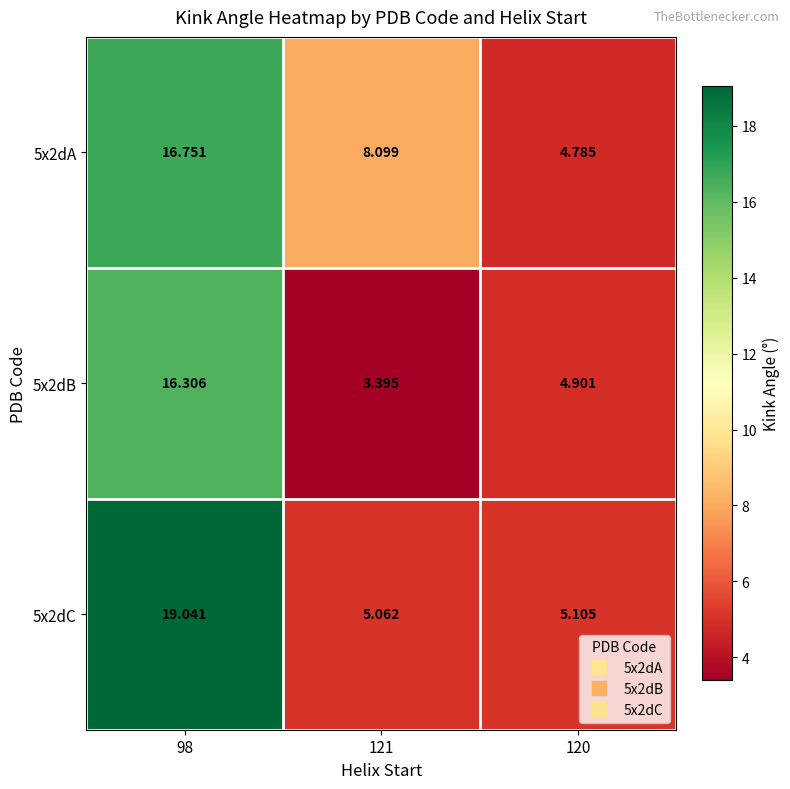

Is the value of 5x2dB at 120 greater than the value of 5x2dC at 121?

No